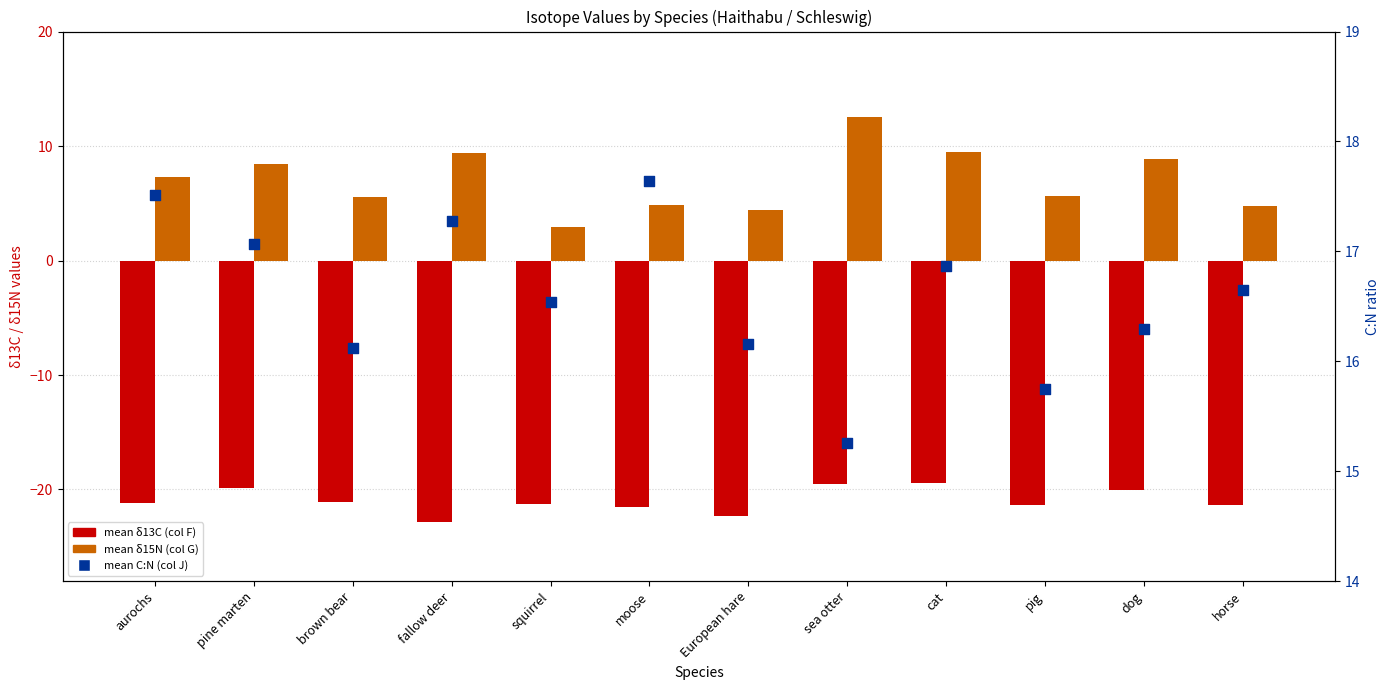

Which series has the largest total across all categories?

mean C:N (J)